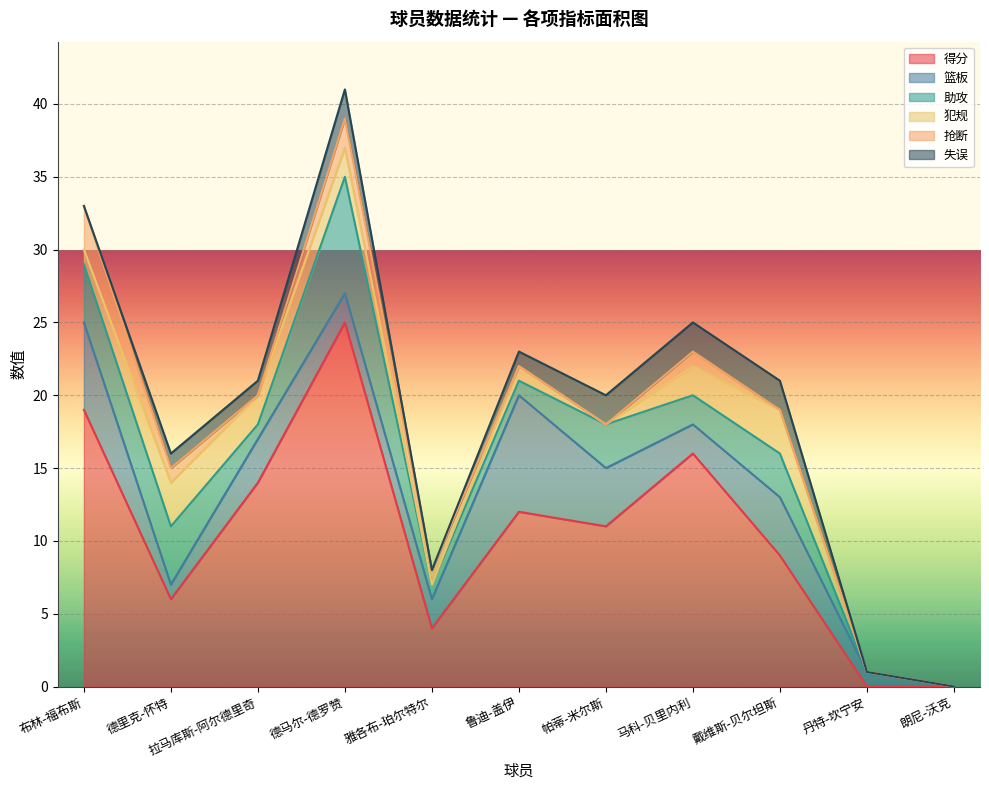

Which series has the largest range (max minus min)?

得分